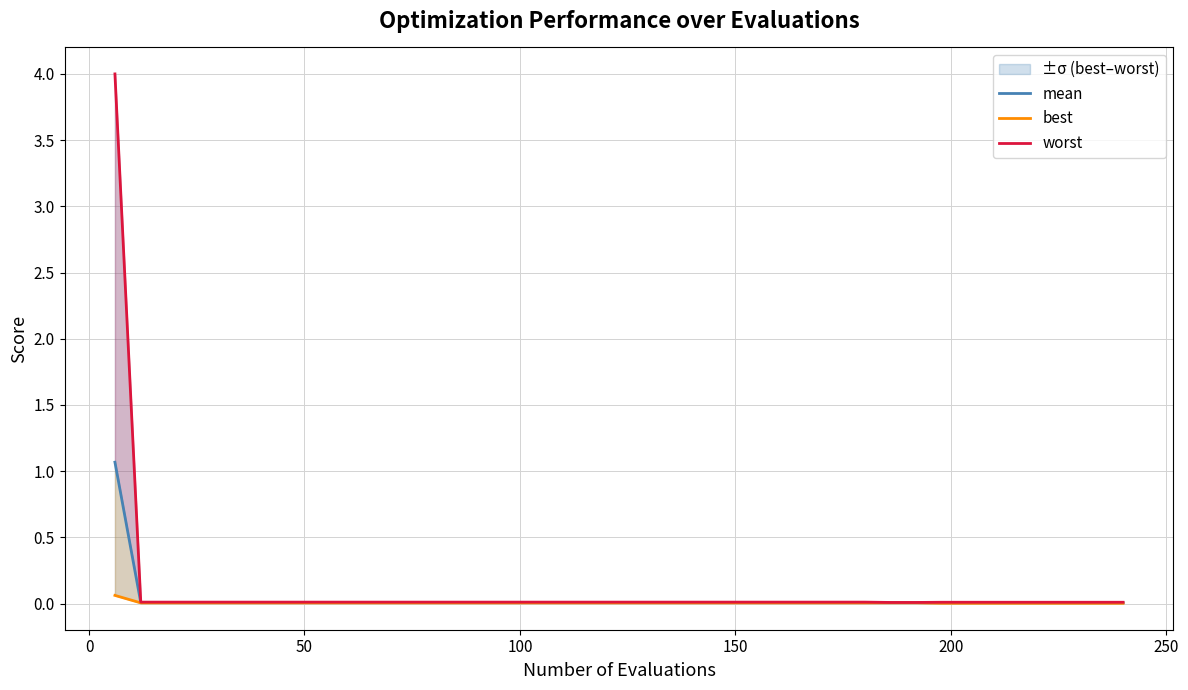

What is the sum of all best values?

0.2